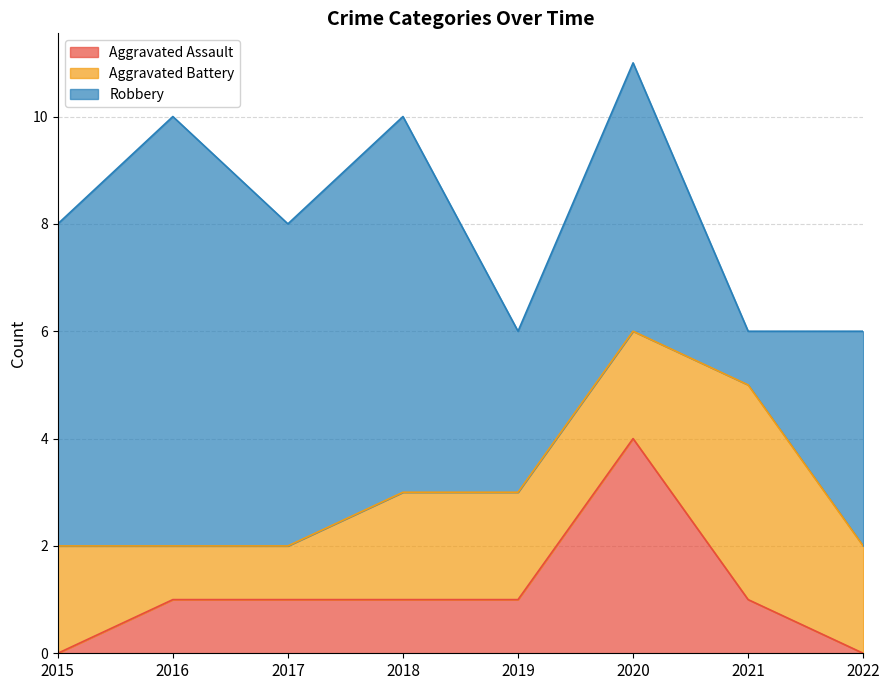

What is the minimum value for Aggravated Battery?

1